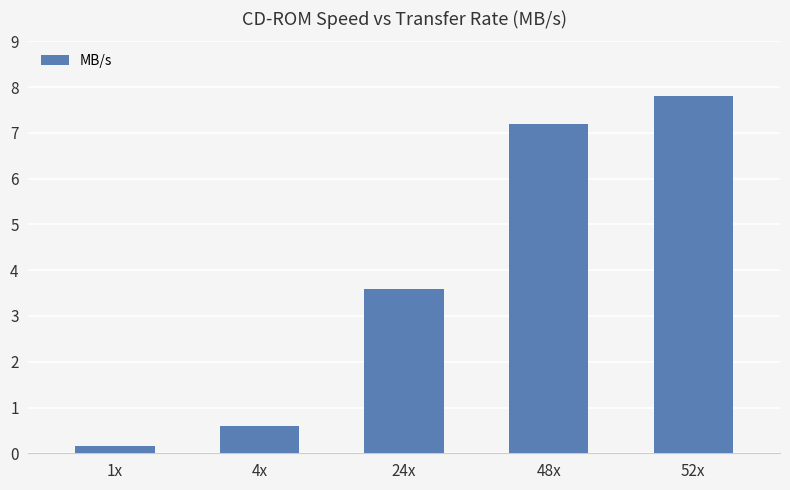

Which label corresponds to the largest value in the chart?

52x